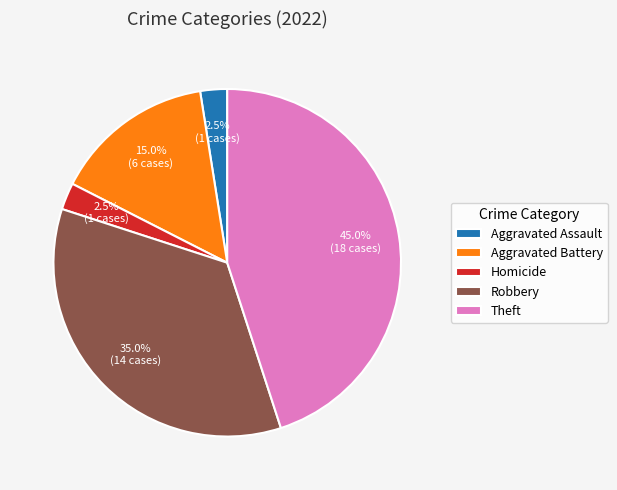

Is Aggravated Assault the majority of the pie?

No